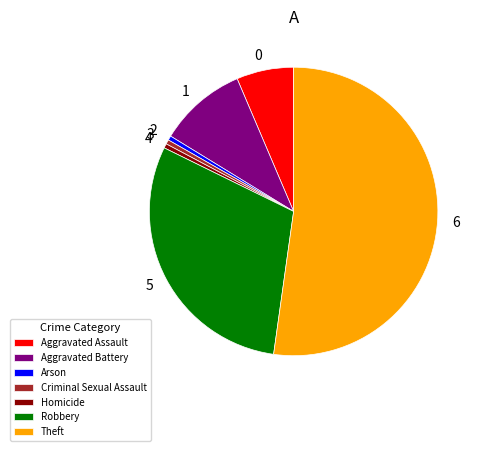

How many slices are in this pie chart?

7